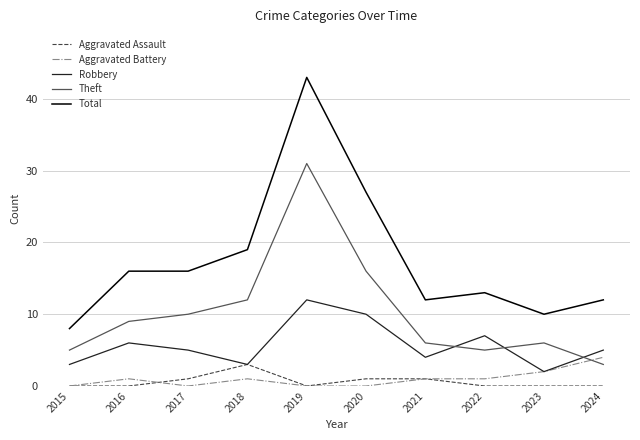

Between which two adjacent categories do Theft and Robbery first intersect?

2021 and 2022